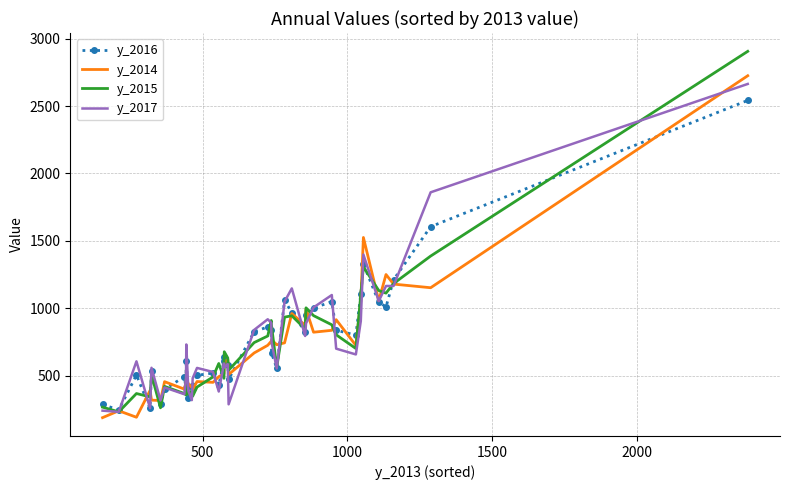

Which series has the largest range (max minus min)?

y_2015